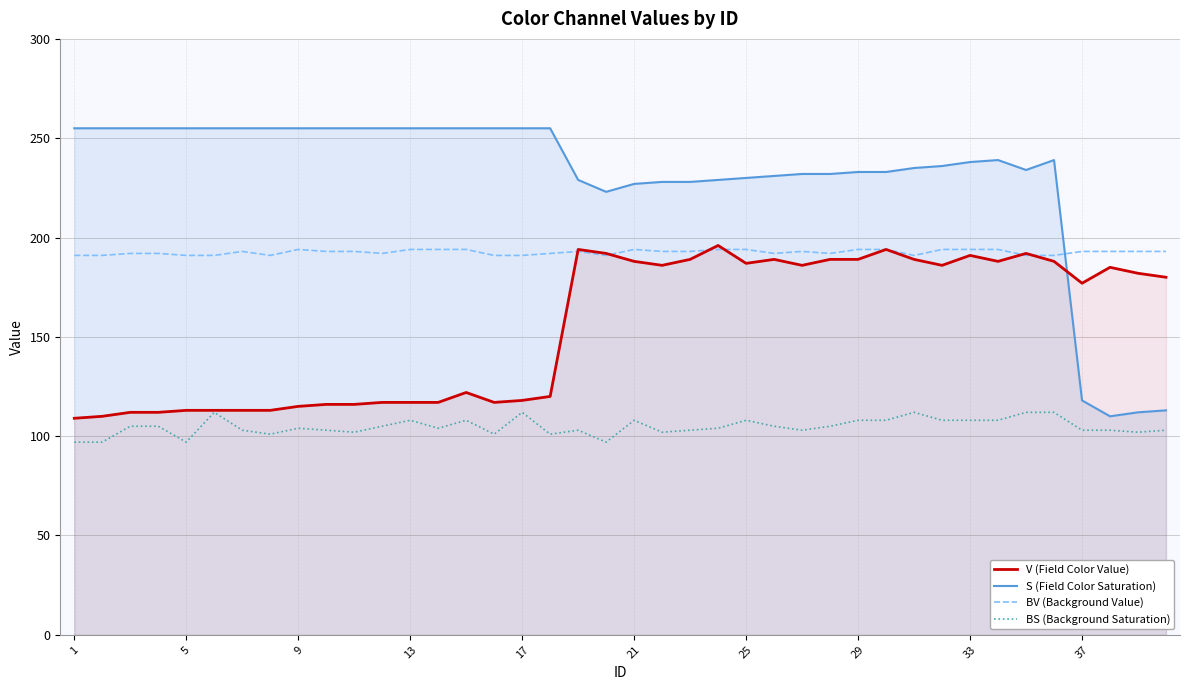

Which series has the widest spread of values?

S (Field Color Saturation)